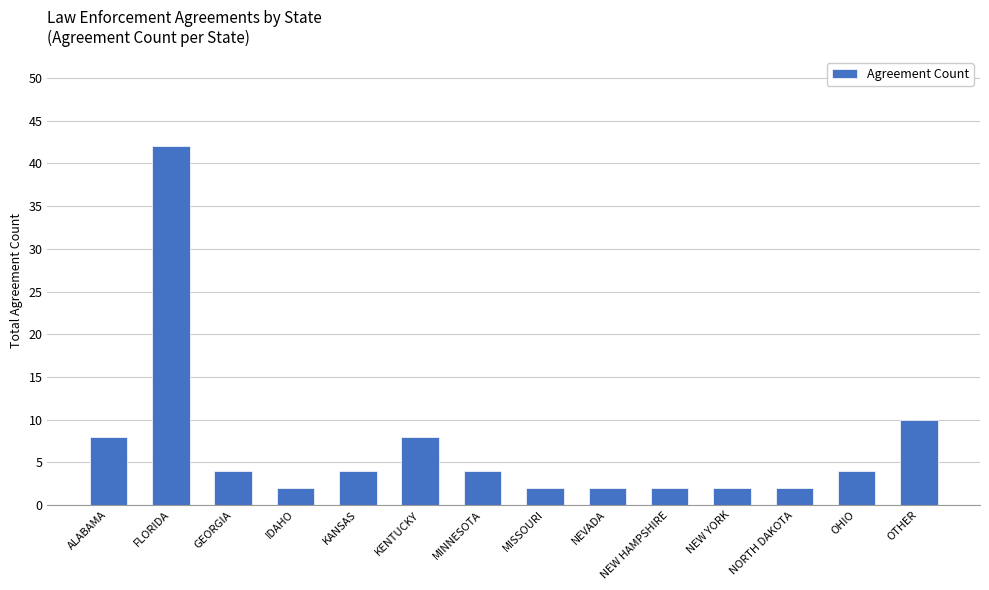

What is the label of the 2nd bar from the left?

FLORIDA